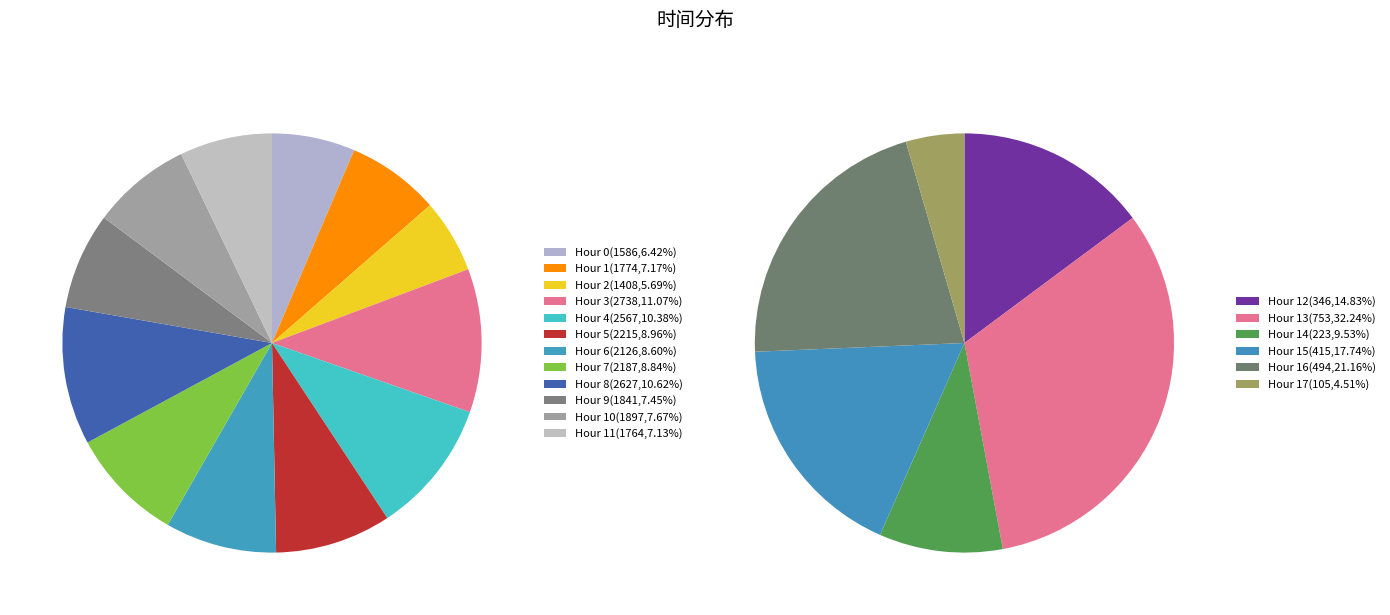

Is there a majority slice in this chart?

No